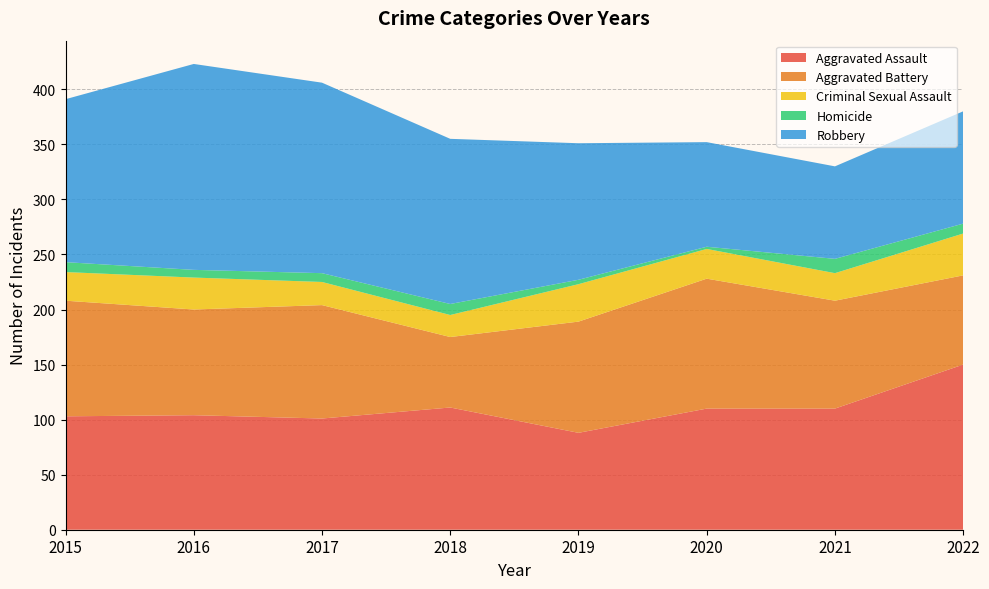

Reading left to right, list all the values displayed in this chart.

Aggravated Assault: 2015=103	2016=104	2017=101	2018=111	2019=88	2020=110	2021=110	2022=150
Aggravated Battery: 2015=105	2016=96	2017=103	2018=64	2019=101	2020=118	2021=98	2022=81
Criminal Sexual Assault: 2015=26	2016=29	2017=21	2018=20	2019=34	2020=27	2021=25	2022=38
Homicide: 2015=9	2016=7	2017=8	2018=10	2019=4	2020=2	2021=13	2022=9
Robbery: 2015=148	2016=187	2017=173	2018=150	2019=124	2020=95	2021=84	2022=102